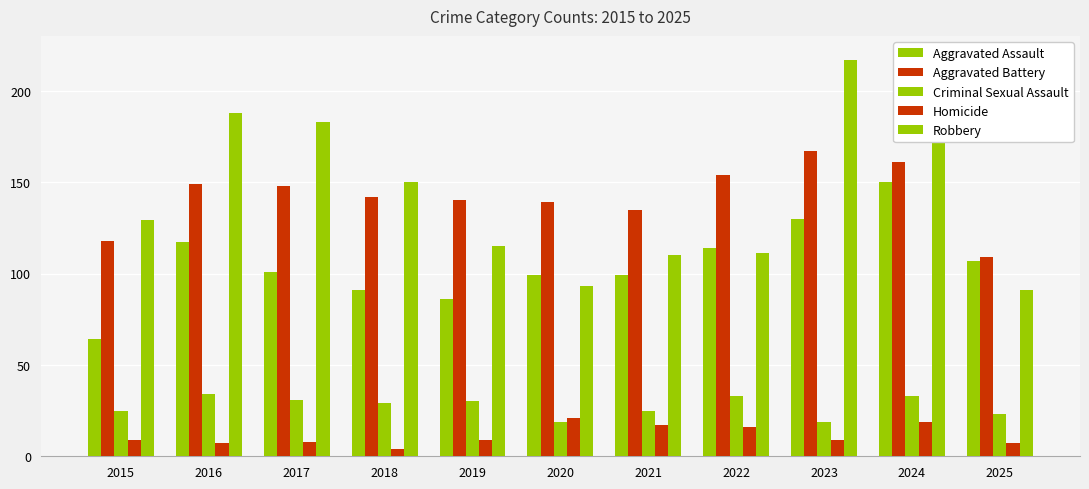

Which category has the highest value in the Aggravated Assault series?

2024